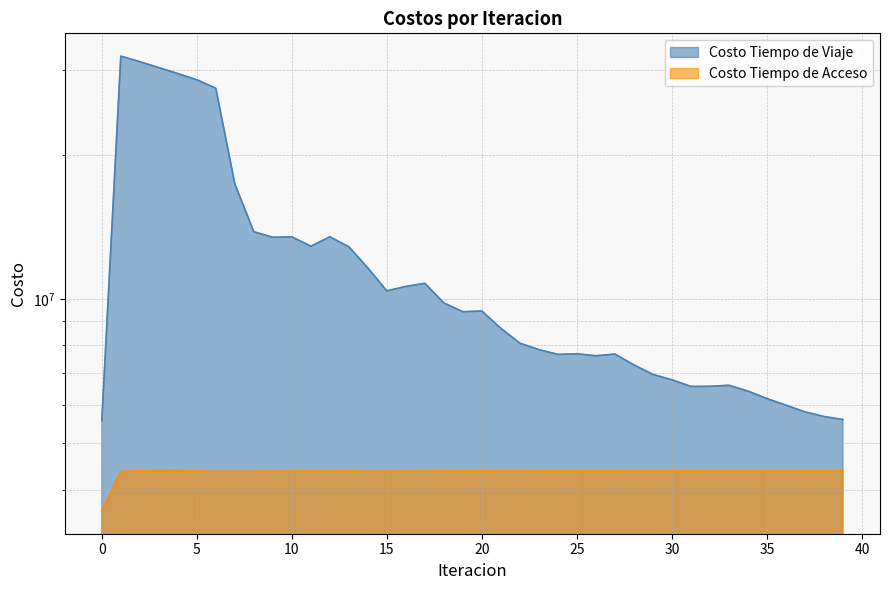

What is the value of the Costo Tiempo de Acceso point at the 35th from the left?

4375713.6